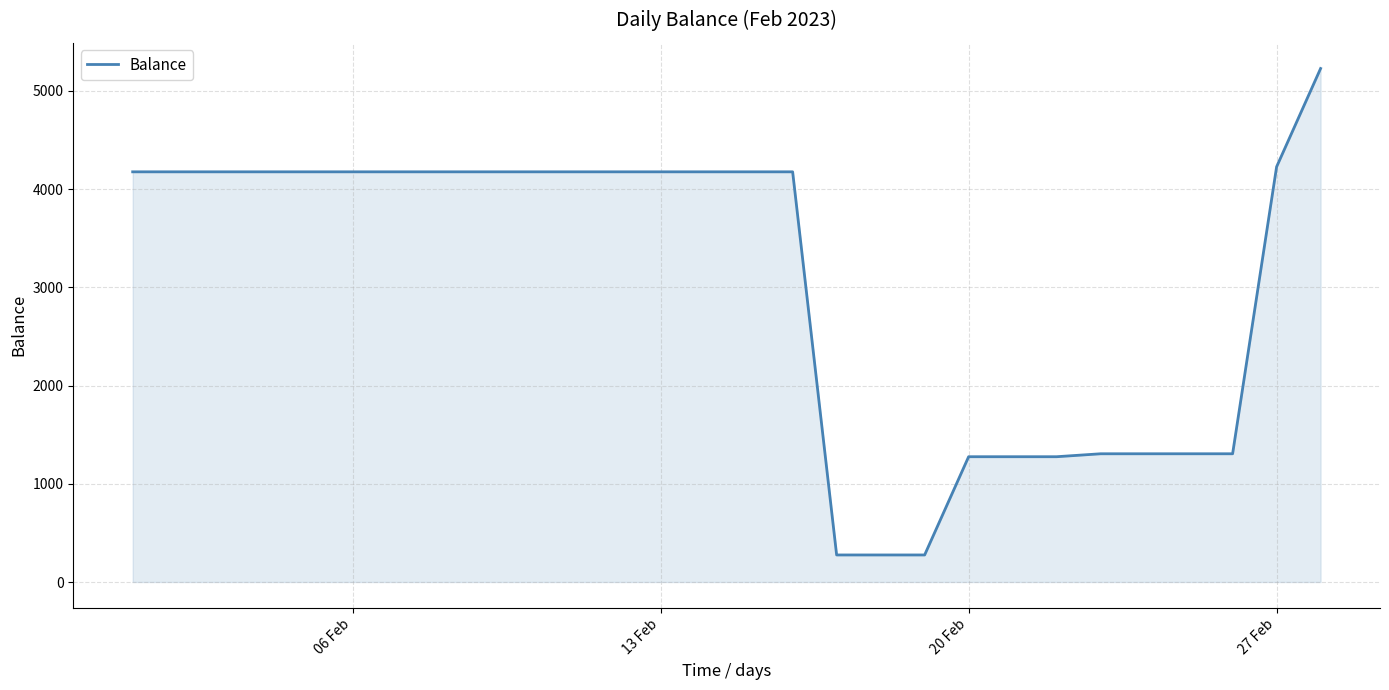

Reading left to right, transcribe all the data shown in this chart.

4175.3	4175.3	4175.3	4175.3	4175.3	4175.3	4175.3	4175.3	4175.3	4175.3	4175.3	4175.3	4175.3	4175.3	4175.3	4175.3	275.3	275.3	275.3	1275.3	1275.3	1275.3	1305.3	1305.3	1305.3	1305.3	4226.6	5227.1